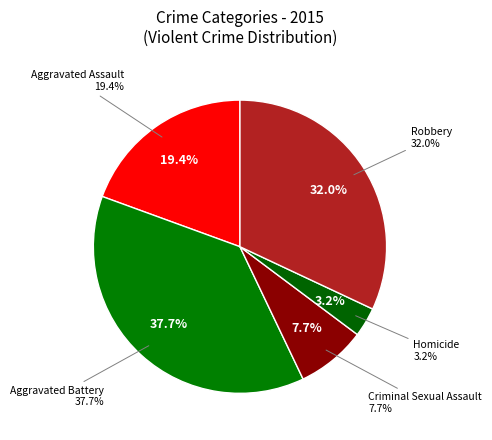

Is there a majority slice in this chart?

No